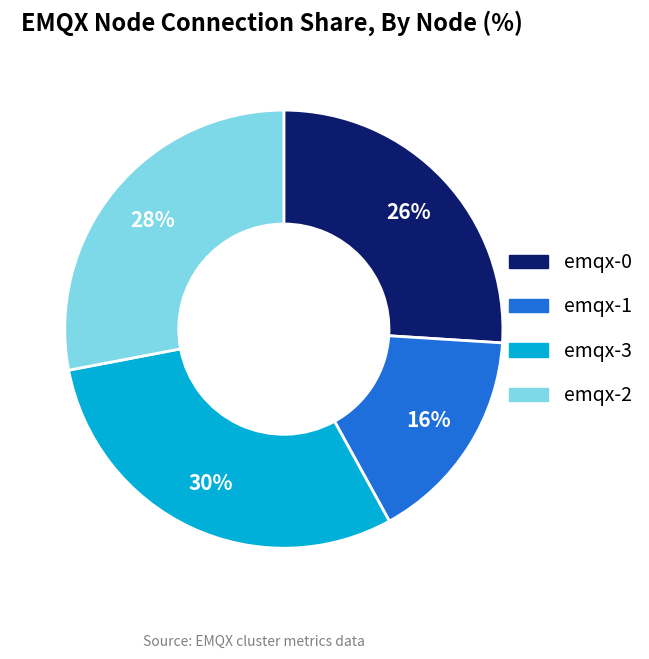

Is the sum of emqx-3 and emqx-1 greater than half?

No